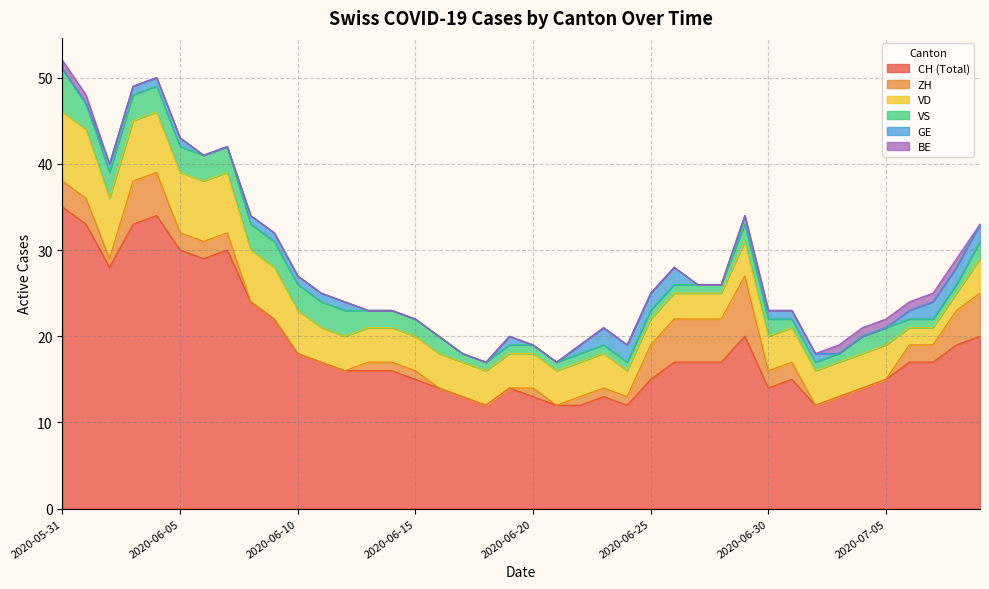

Reading right to left, extract all data points from this chart.

CH: 20	19	17	17	15	14	13	12	15	14	20	17	17	17	15	12	13	12	12	13	14	12	13	14	15	16	16	16	17	18	22	24	30	29	30	34	33	28	33	35
ZH: 5	4	2	2	0	0	0	0	2	2	7	5	5	5	4	1	1	1	0	1	0	0	0	0	1	1	1	0	0	0	0	0	2	2	2	5	5	1	3	3
VD: 4	2	2	2	4	4	4	4	4	4	4	3	3	3	3	3	4	4	4	4	4	4	4	4	4	4	4	4	4	5	6	6	7	7	7	7	7	7	8	8
VS: 2	1	1	1	2	2	1	1	1	2	2	1	1	1	1	1	1	1	1	1	1	1	1	2	2	2	2	3	3	3	3	3	3	3	3	3	3	3	3	5
GE: 2	2	2	1	0	0	0	1	1	1	1	0	0	2	2	2	2	1	0	0	1	0	0	0	0	0	0	1	1	1	1	1	0	0	1	1	1	1	0	0
BE: 0	1	1	1	1	1	1	0	0	0	0	0	0	0	0	0	0	0	0	0	0	0	0	0	0	0	0	0	0	0	0	0	0	0	0	0	0	0	1	1